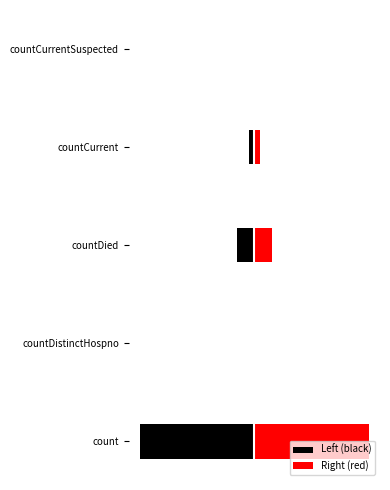

What are all the series names shown in the legend?

Left (black), Right (red)